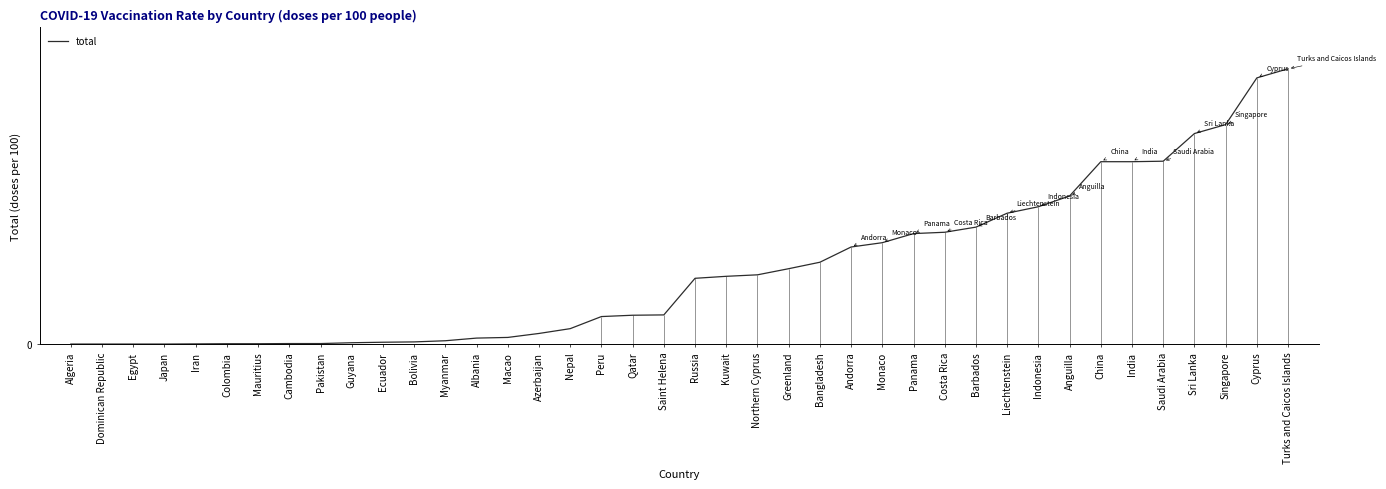

Reading left to right, transcribe all the data shown in this chart.

Algeria=0.0	Dominican Republic=0.0	Egypt=0.0	Japan=0.0	Iran=0.0	Colombia=0.0	Mauritius=0.0	Cambodia=0.0	Pakistan=0.0	Guyana=0.1	Ecuador=0.1	Bolivia=0.1	Myanmar=0.2	Albania=0.4	Macao=0.4	Azerbaijan=0.6	Nepal=0.9	Peru=1.7	Qatar=1.7	Saint Helena=1.8	Russia=4.0	Kuwait=4.1	Northern Cyprus=4.2	Greenland=4.5	Bangladesh=4.9	Andorra=5.9	Monaco=6.1	Panama=6.7	Costa Rica=6.8	Barbados=7.1	Liechtenstein=7.9	Indonesia=8.3	Anguilla=8.9	China=11.0	India=11.0	Saudi Arabia=11.0	Sri Lanka=12.7	Singapore=13.2	Cyprus=16.1	Turks and Caicos Islands=16.6